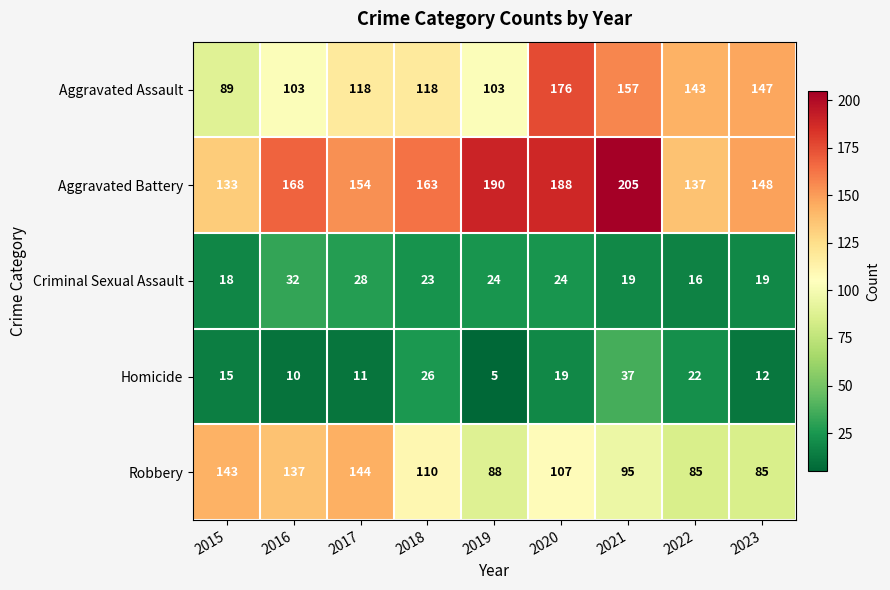

At 2023, list the series in order from largest to smallest.

Aggravated Battery, Aggravated Assault, Robbery, Criminal Sexual Assault, Homicide